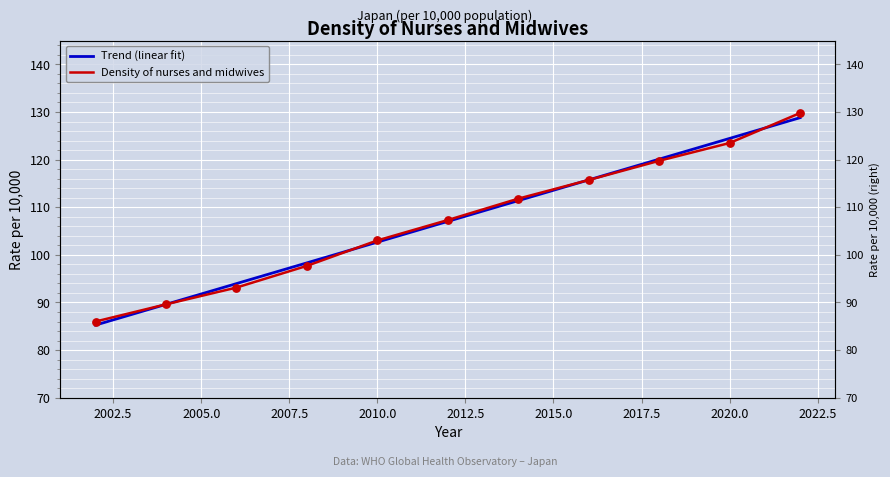

Which has a higher value, 2010 or 2018?

2018